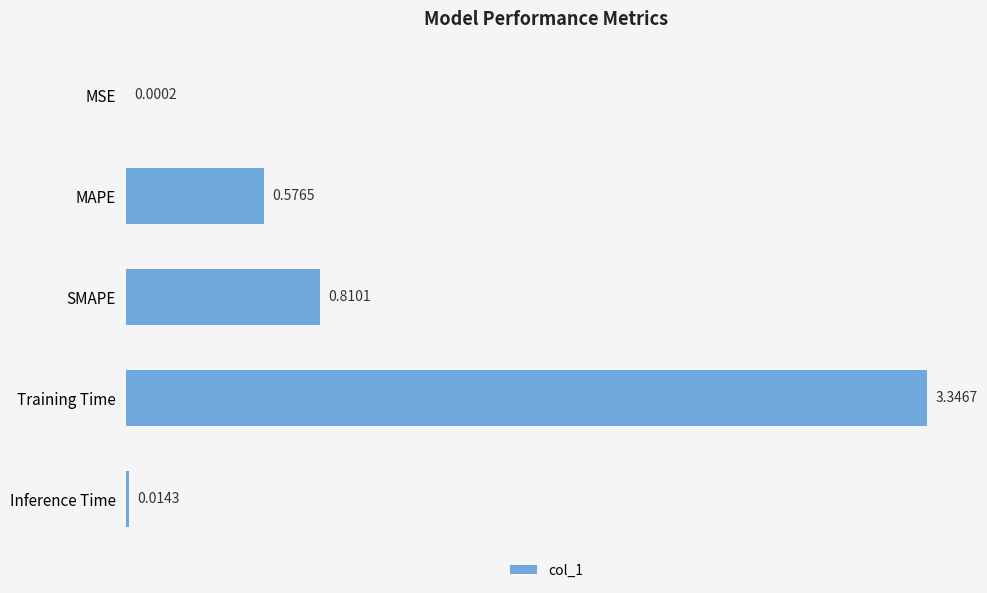

Where is the data nearest to the value 1?

SMAPE